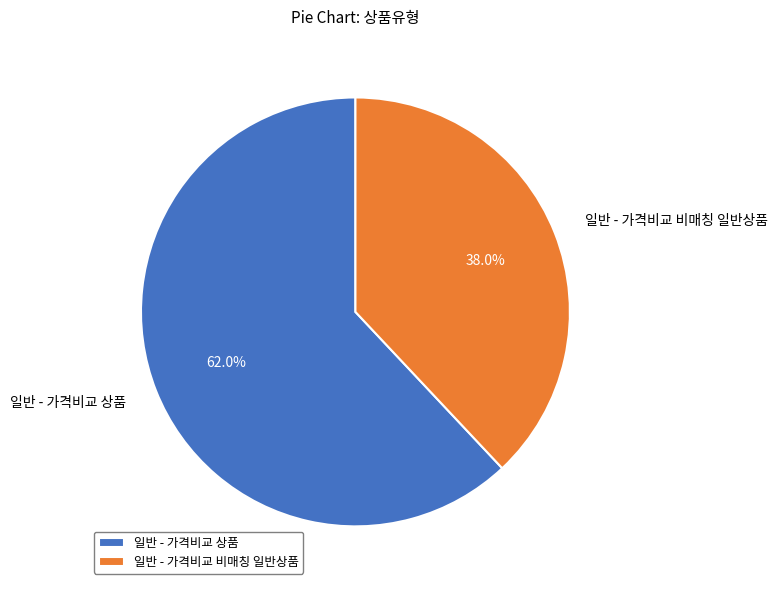

Count the number of slices in the pie.

2